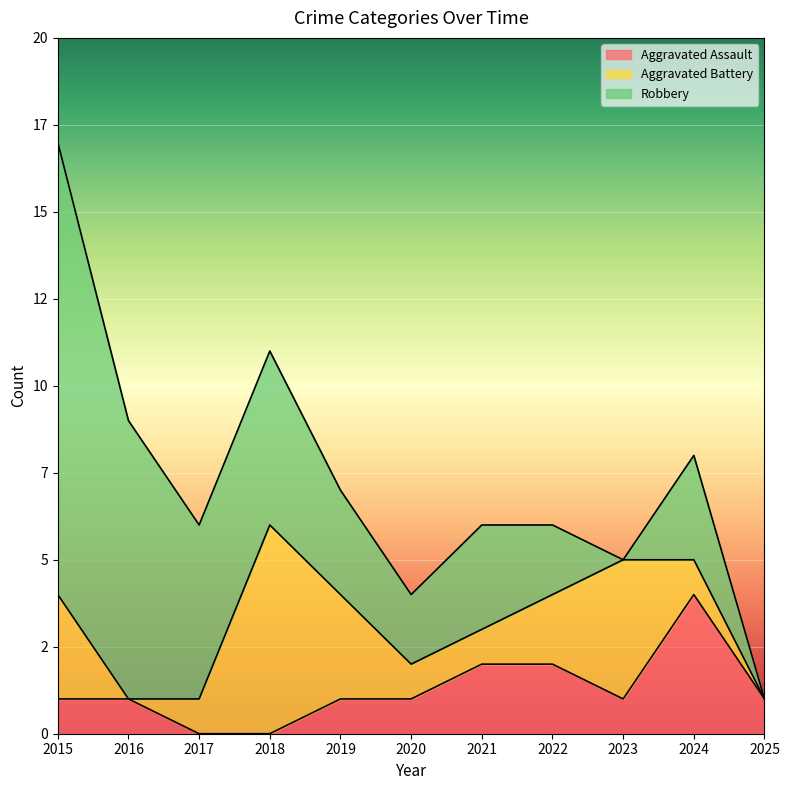

Which series has the widest spread of values?

Robbery